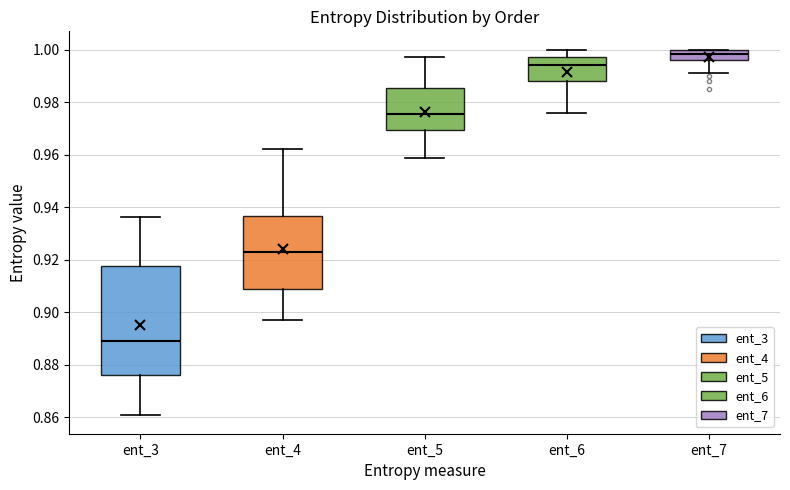

Comparing the boxes themselves (not the whiskers), which one is the tallest?

ent_3